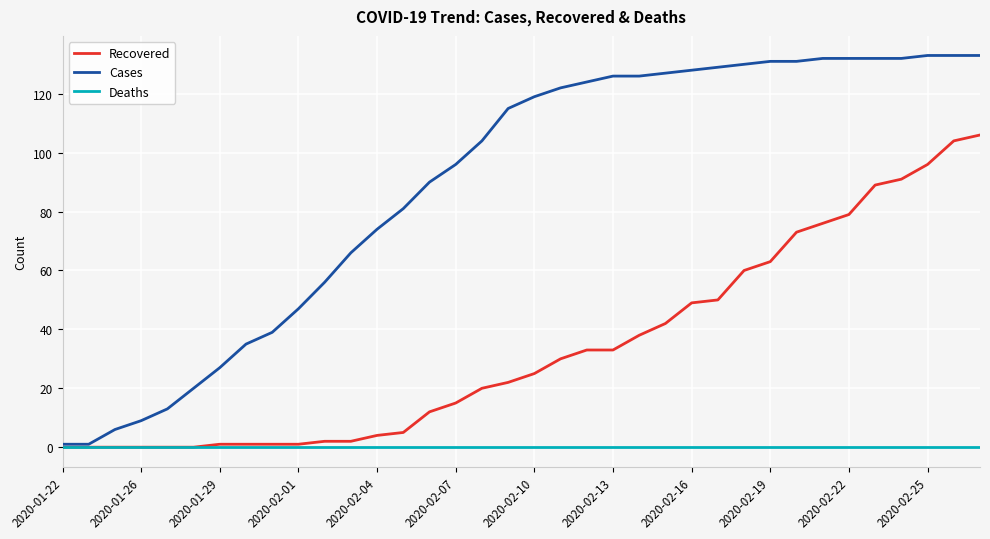

What is the highest value of the Cases series?

133